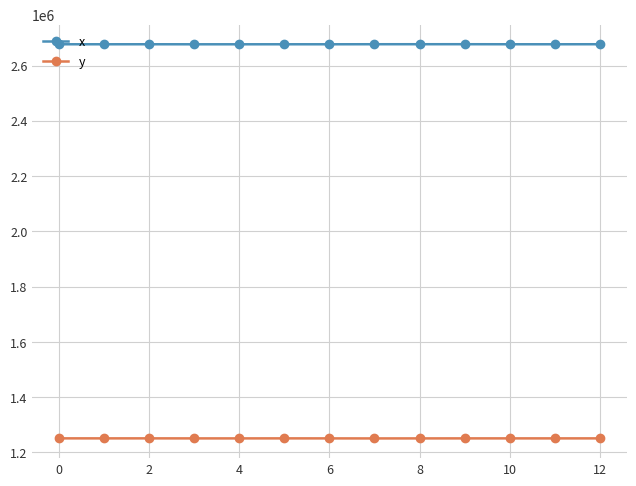

What is the value of the y point at the 4th from the left?

1250782.2